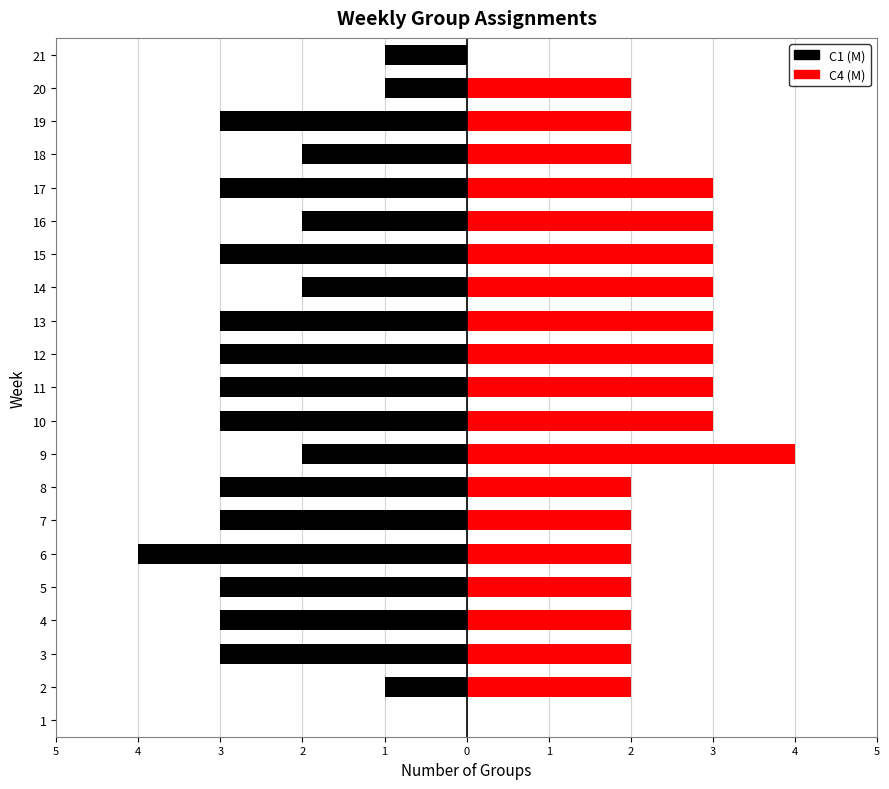

How many groups of bars are there?

21